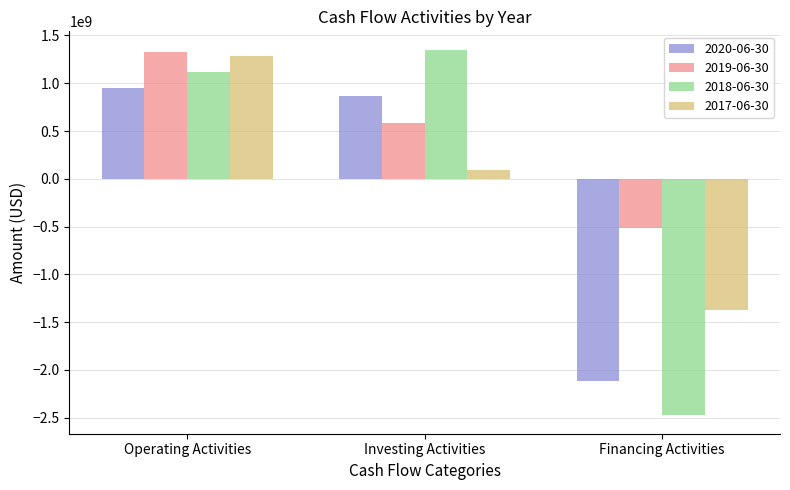

Reading right to left, transcribe all the data shown in this chart.

2020-06-30: -2118000000	862000000	951000000
2019-06-30: -520000000	589000000	1325000000
2018-06-30: -2477000000	1352000000	1123000000
2017-06-30: -1371000000	89000000	1289000000